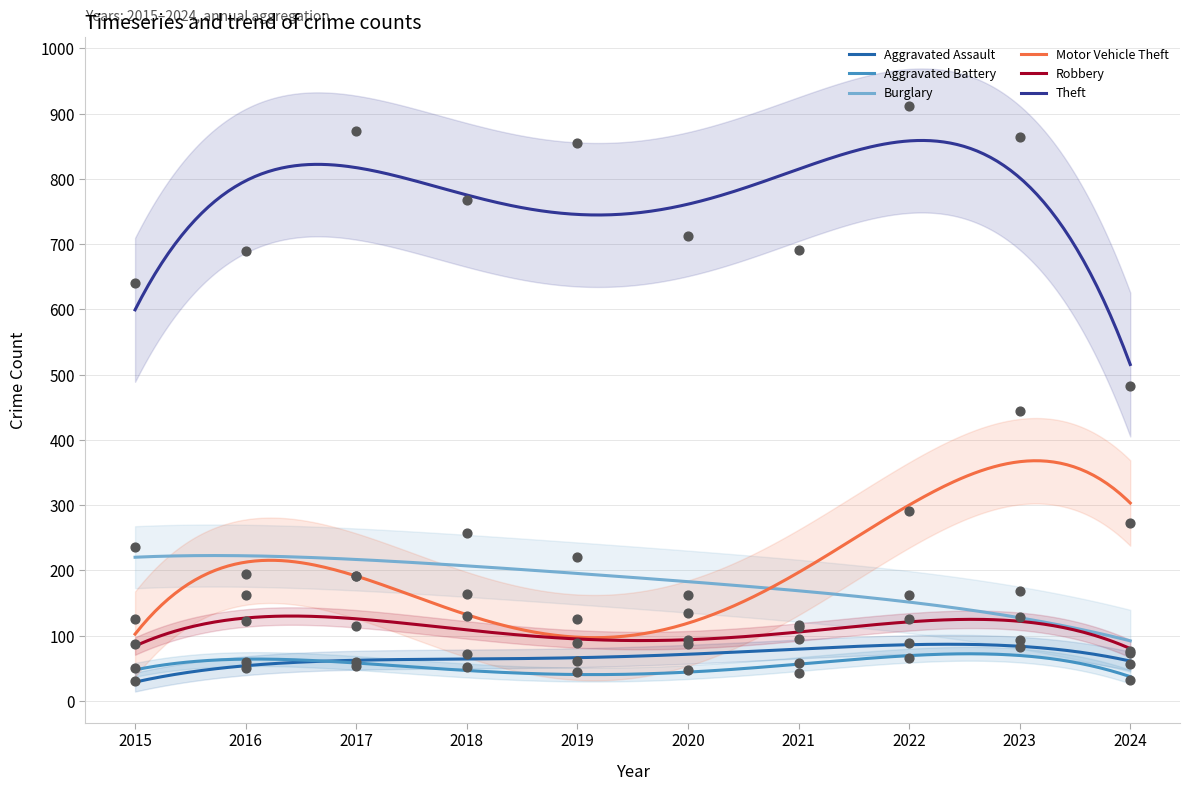

At which category is the sum across all series the highest?

2023